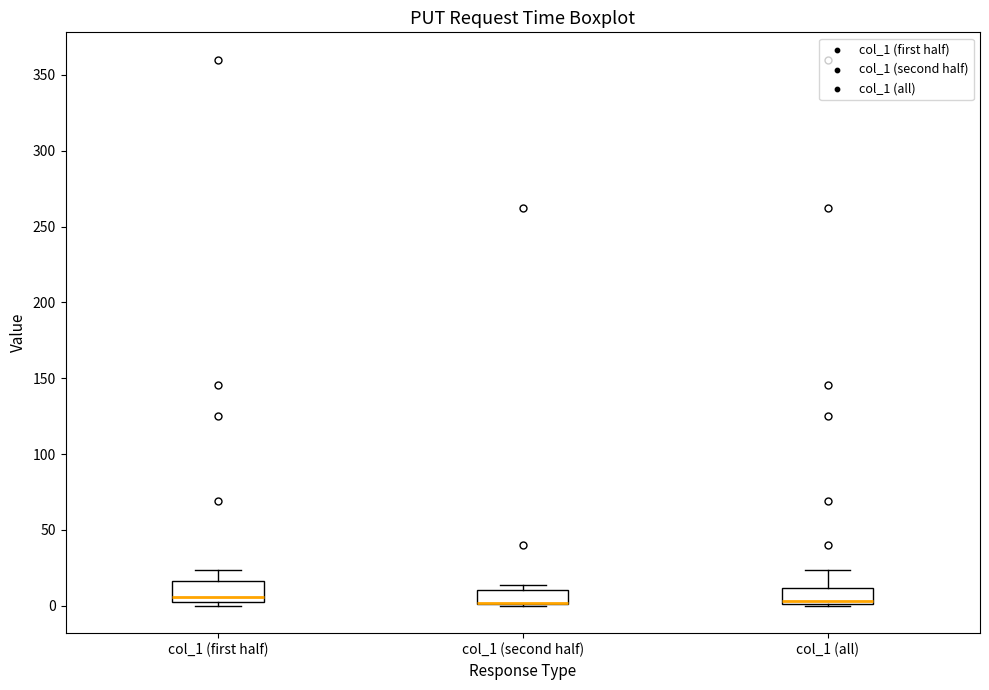

Reading left to right, read every box against the y-axis: the position of its median line, the range the box covers, and the ends of its whiskers. The values are not printed on the chart, so give them approximately, as read against the axis.

col_1 (first half): median 5 (just above the box's lower edge), box 5 to 15, whiskers 0 to 25
col_1 (second half): median 0 (drawn on the box's lower edge), box 0 to 10, whiskers 0 to 15
col_1 (all): median 5, box 0 to 10, whiskers 0 to 25